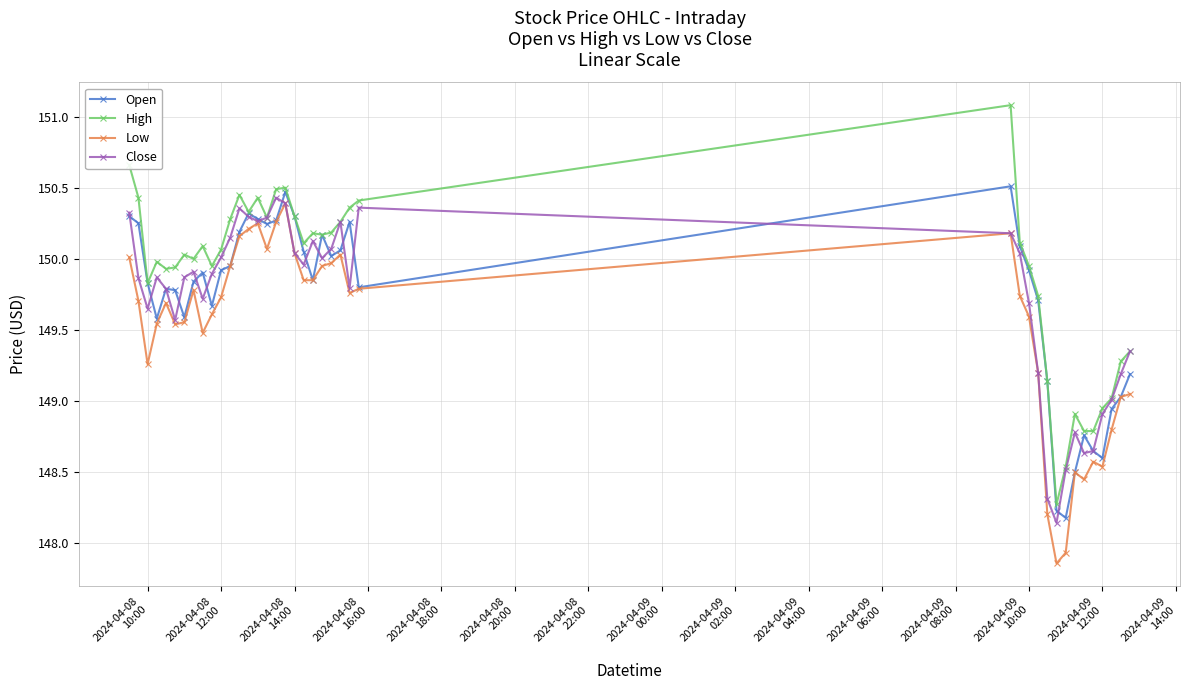

True or false: High has more than 2 points higher than both neighbors.

True